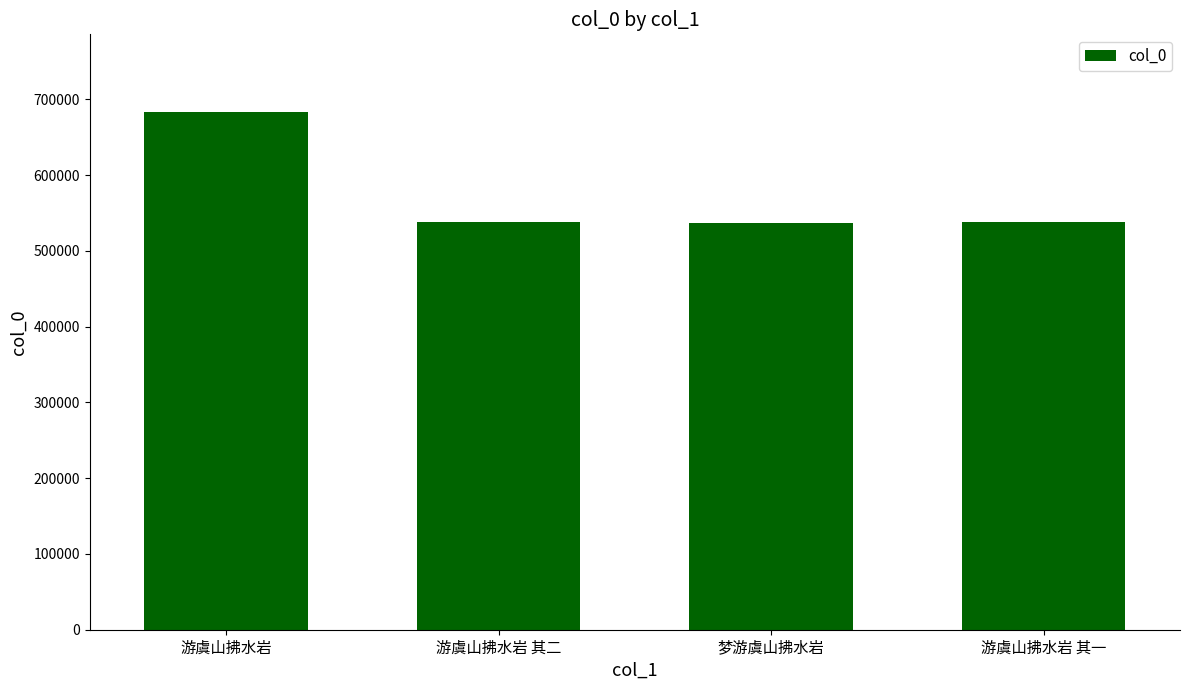

How many distinct data groups are displayed?

1